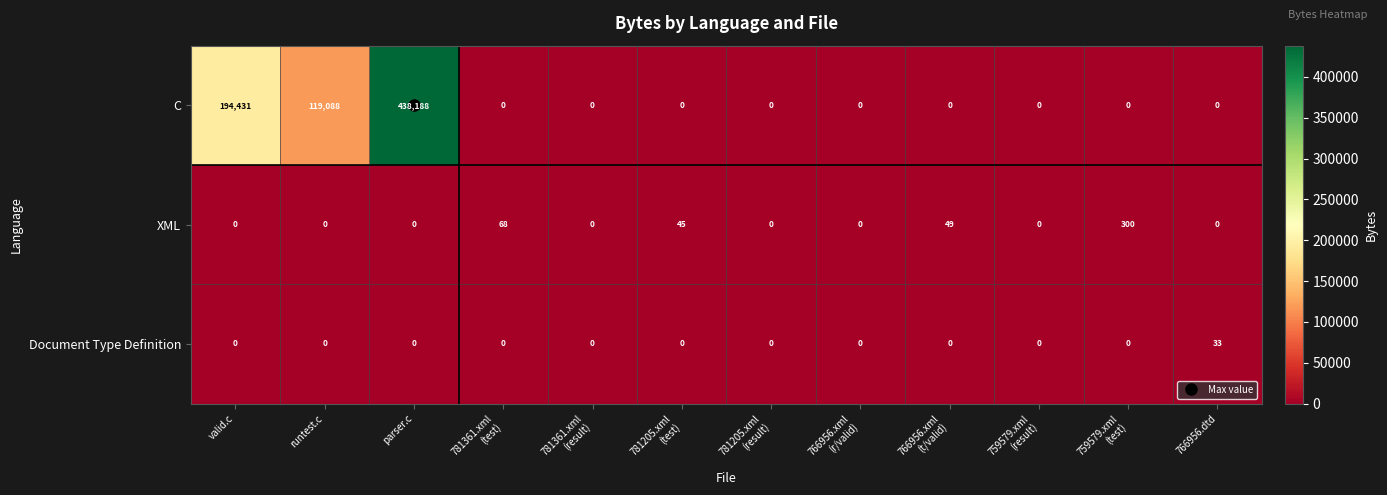

What is the sum of all Document Type Definition values?

33